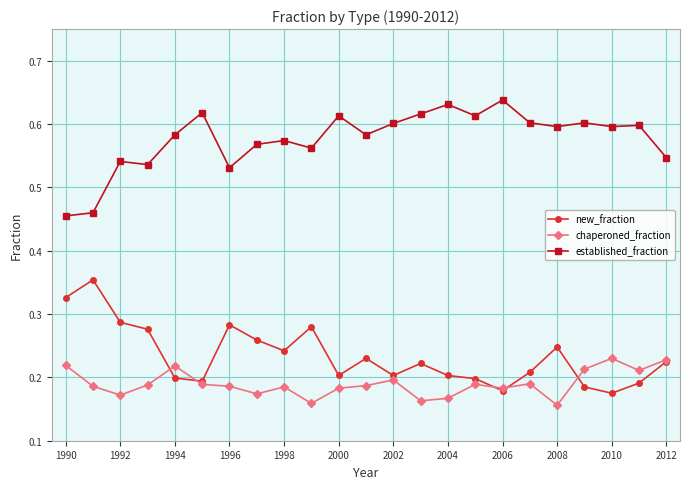

Which series has the largest total across all categories?

established_fraction